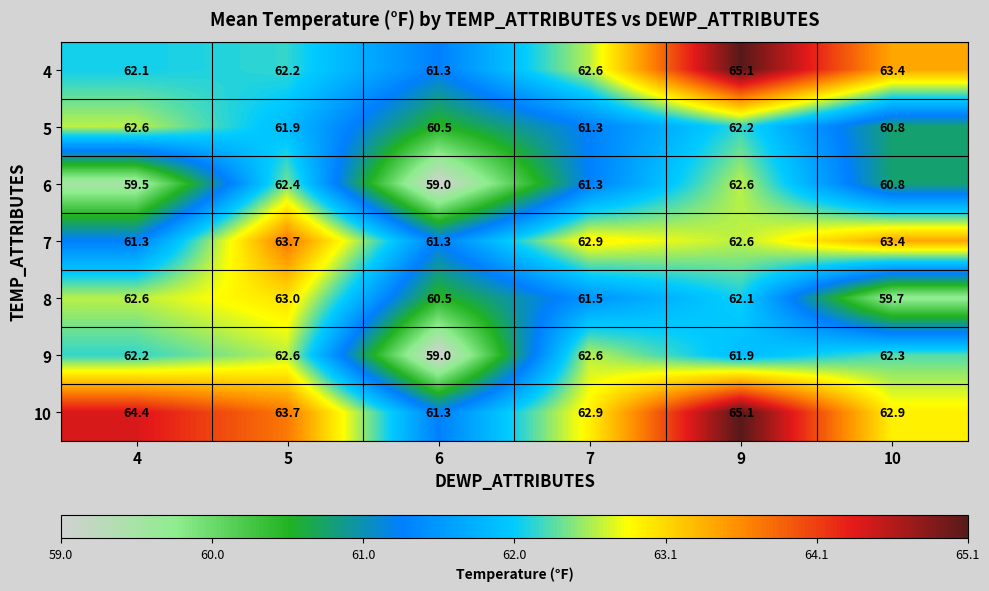

Where is 4 nearest to the value 63?

7